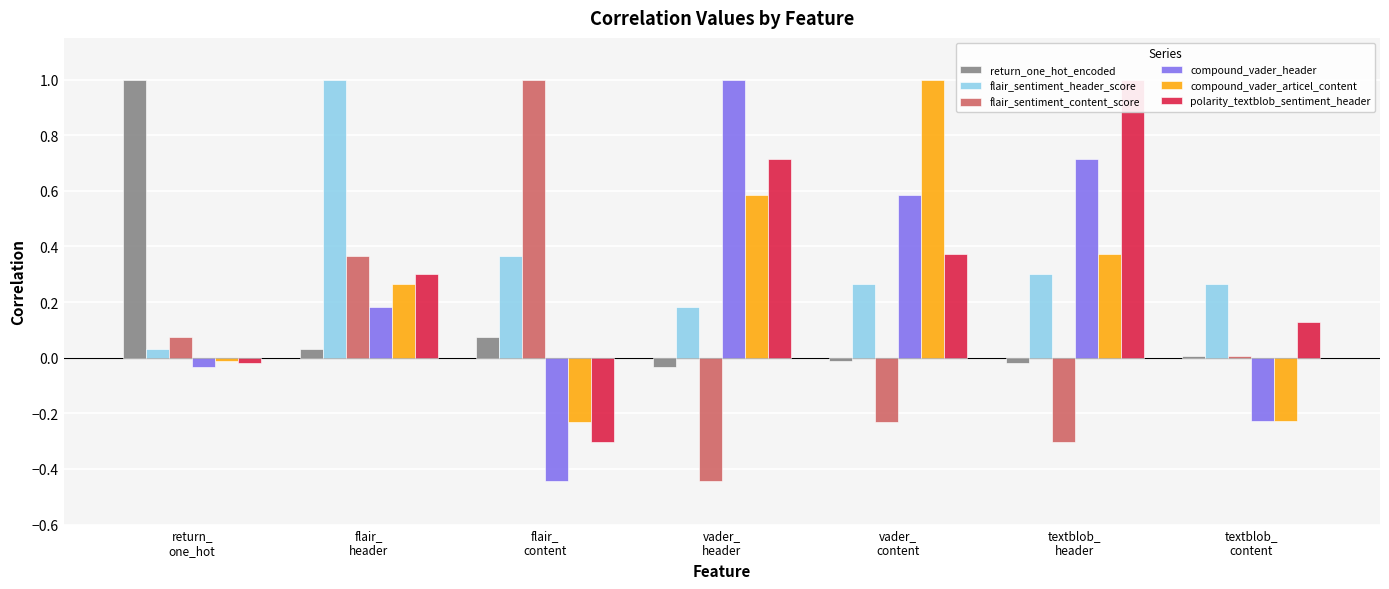

What is the value of the polarity_textblob_sentiment_header bar at the 3rd from the left?

-0.3